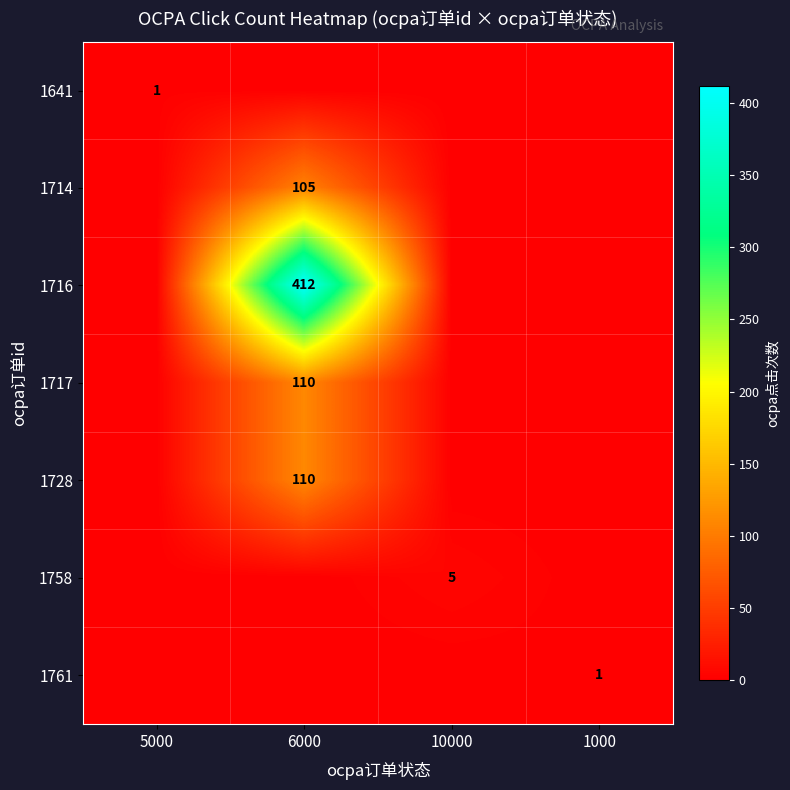

Is the value of 1717 at 6000 greater than the value of 1761 at 1000?

Yes